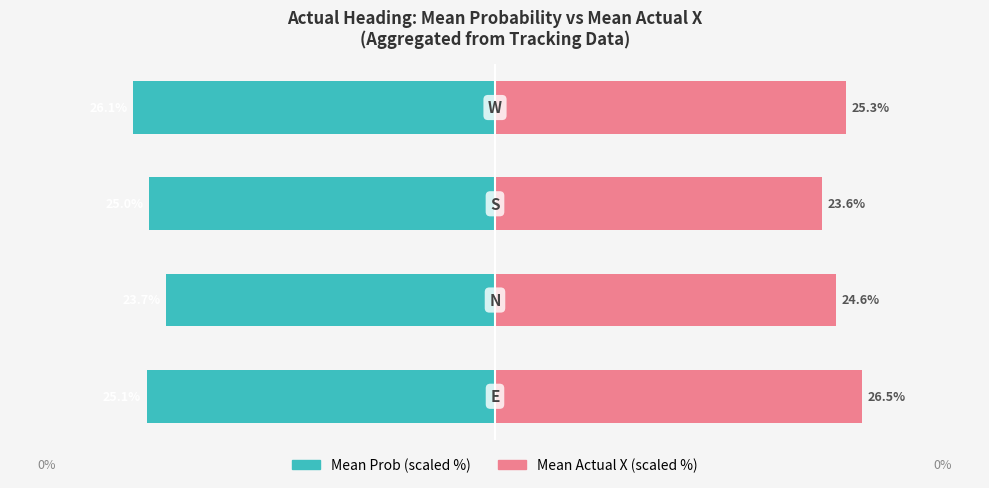

Rank the series at 2 from lowest to highest value.

Mean Prob (scaled %), Mean Actual X (scaled %)